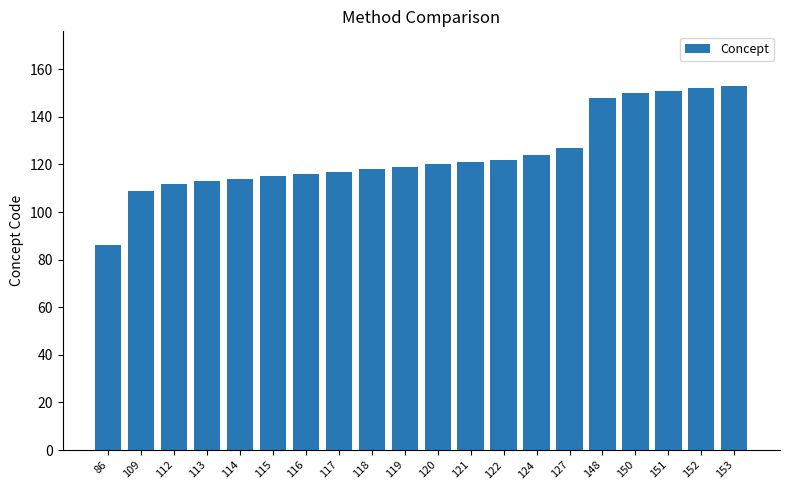

Reading right to left, transcribe all the data shown in this chart.

153	152	151	150	148	127	124	122	121	120	119	118	117	116	115	114	113	112	109	86